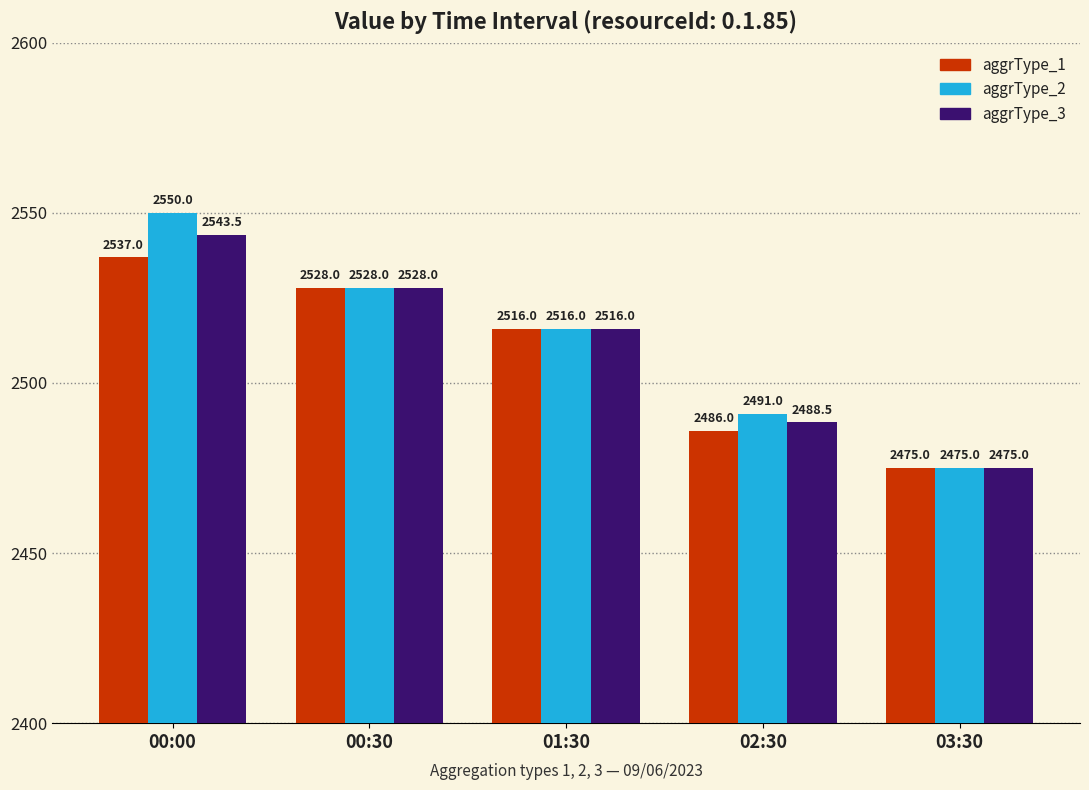

Reading left to right, extract all data points from this chart.

aggrType_1: 2537.0	2528.0	2516.0	2486.0	2475.0
aggrType_2: 2550.0	2528.0	2516.0	2491.0	2475.0
aggrType_3: 2543.5	2528.0	2516.0	2488.5	2475.0